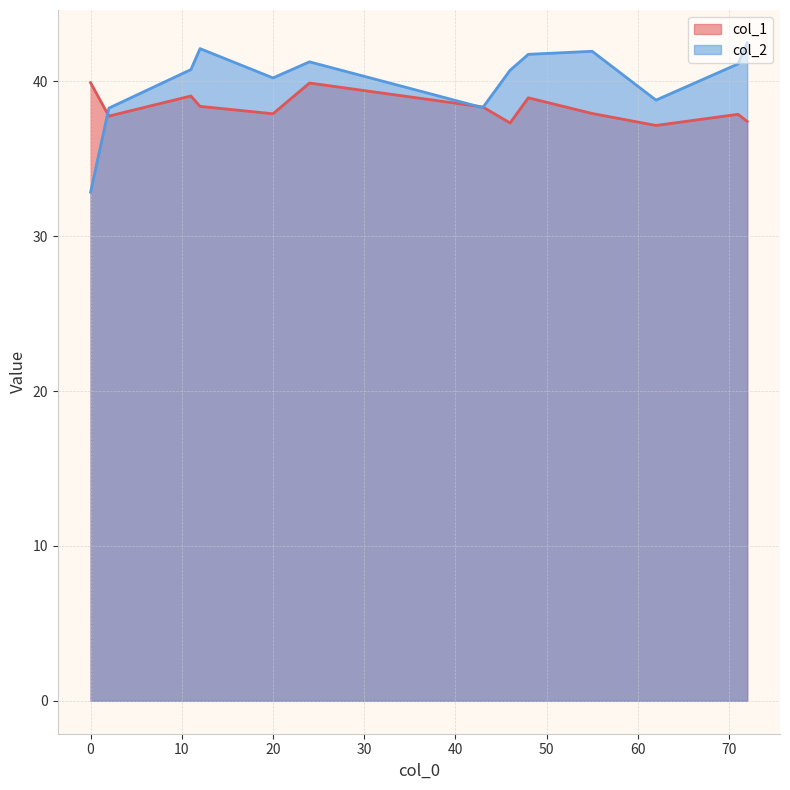

The value of col_2 at 11 is 64.4. True or false?

False